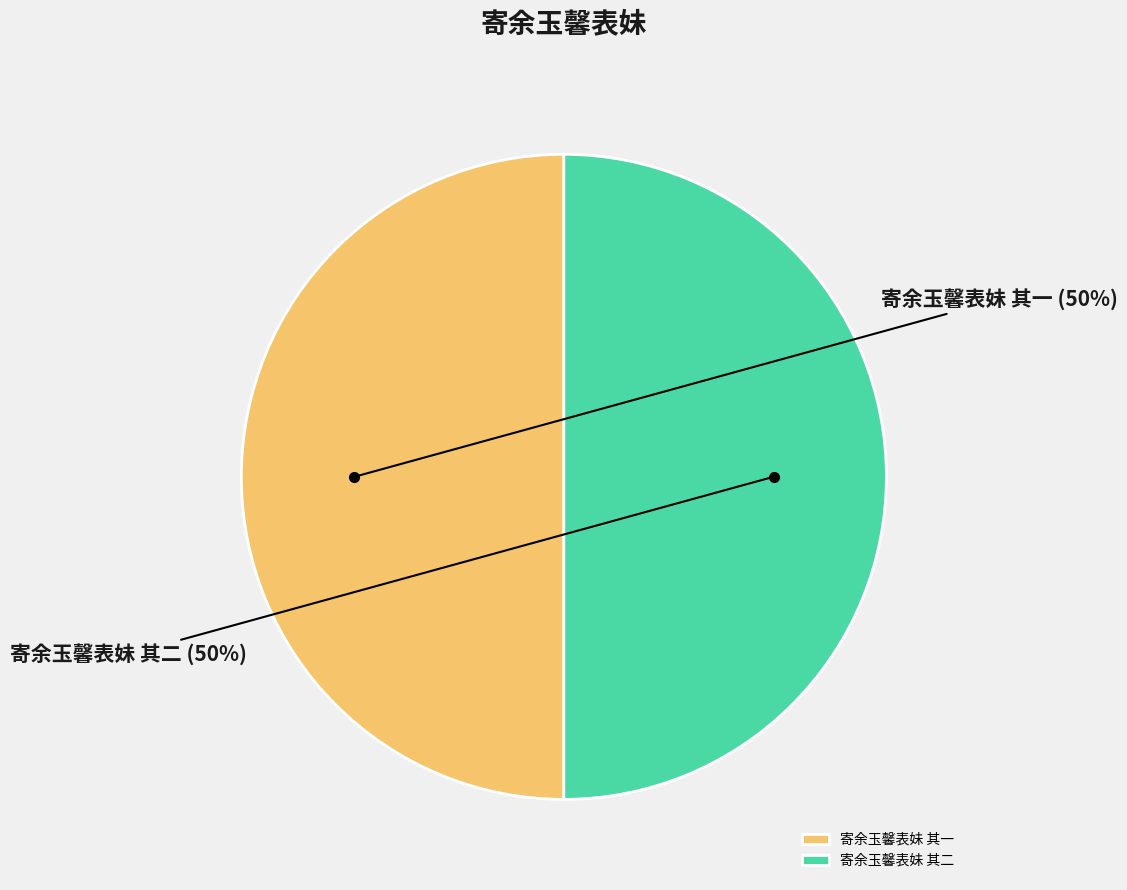

What is the ratio of the value at 寄余玉馨表妹 其一 to the value at 寄余玉馨表妹 其二?

1.0